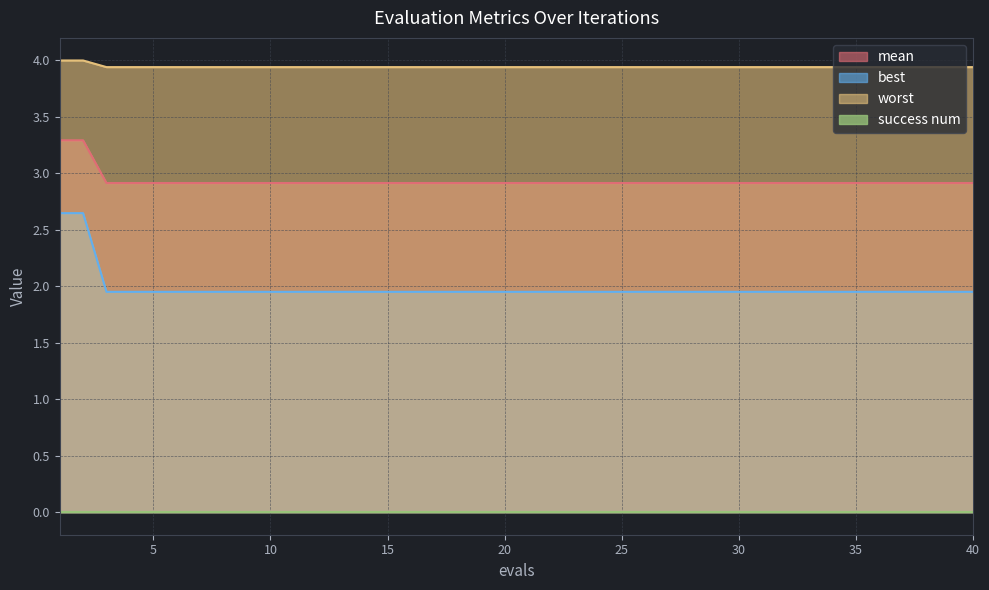

True or false: best and worst cross at least once.

False